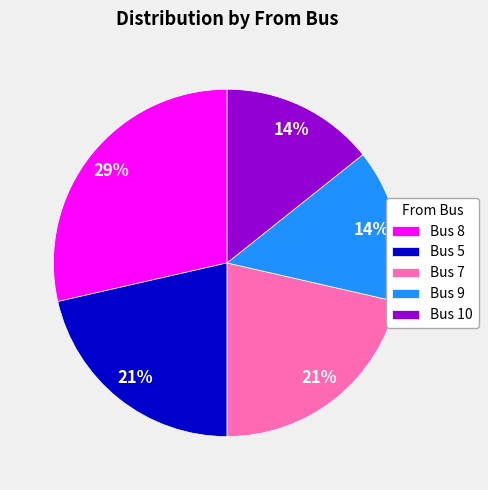

True or false: Bus 7 accounts for 21% of the total.

True